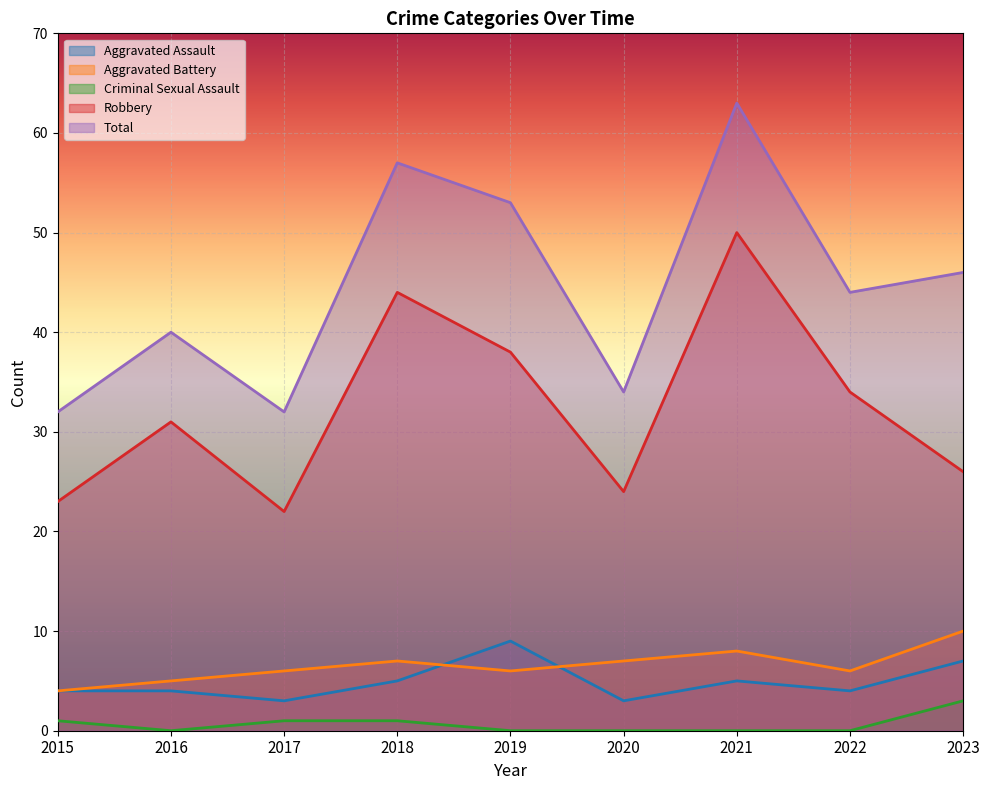

List the series in order of their peak value, lowest first.

Criminal Sexual Assault, Aggravated Assault, Aggravated Battery, Robbery, Total